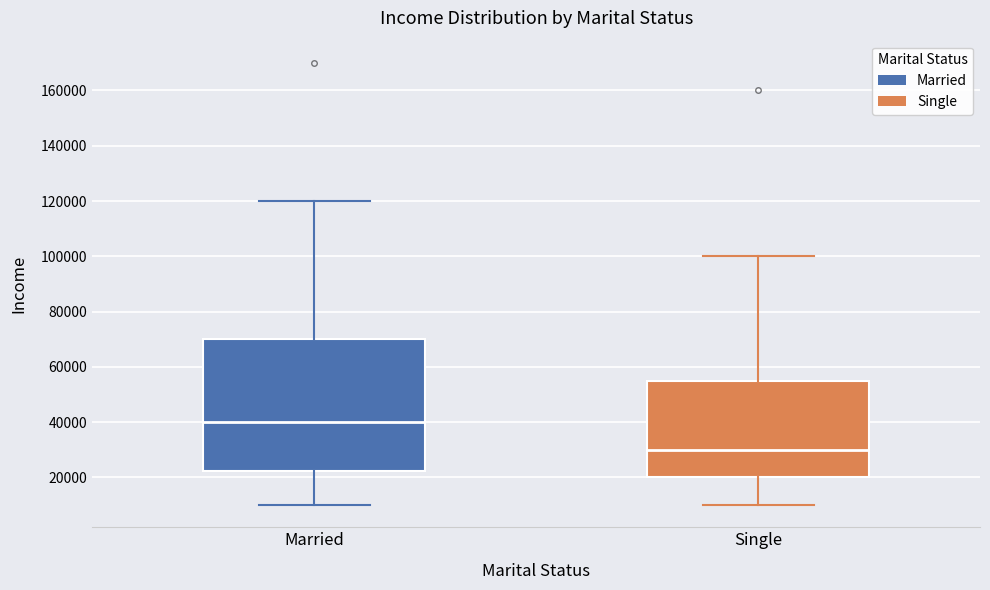

Which box's median line is the lowest?

Single